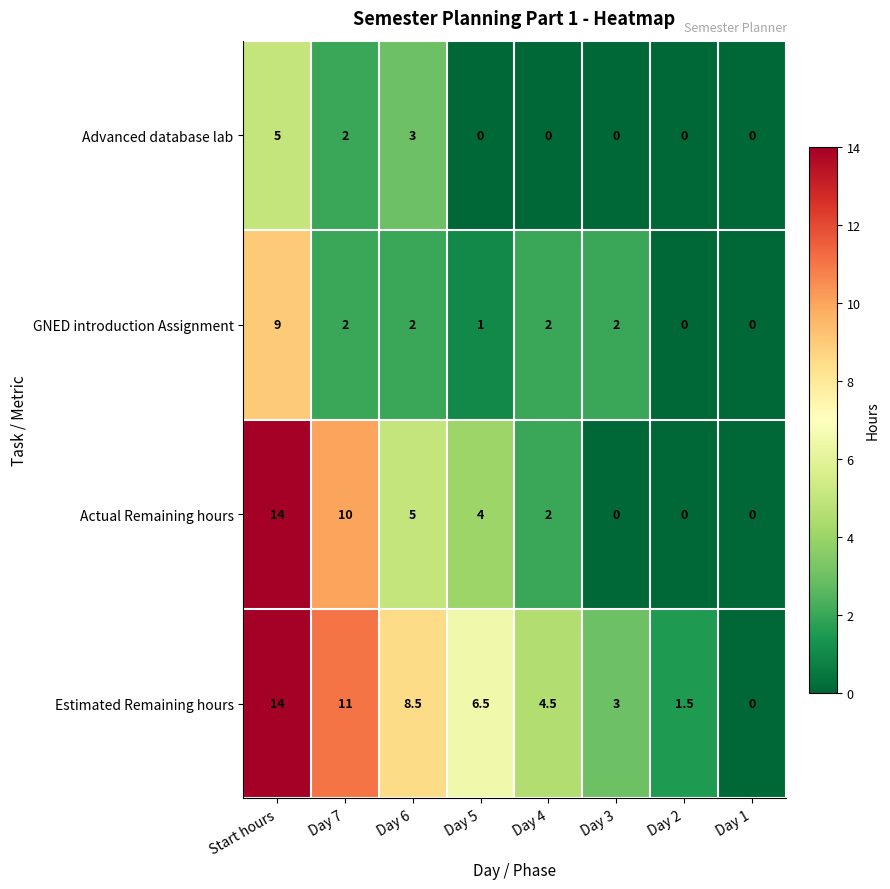

What value does the Estimated Remaining hours series have at Day 4?

4.5